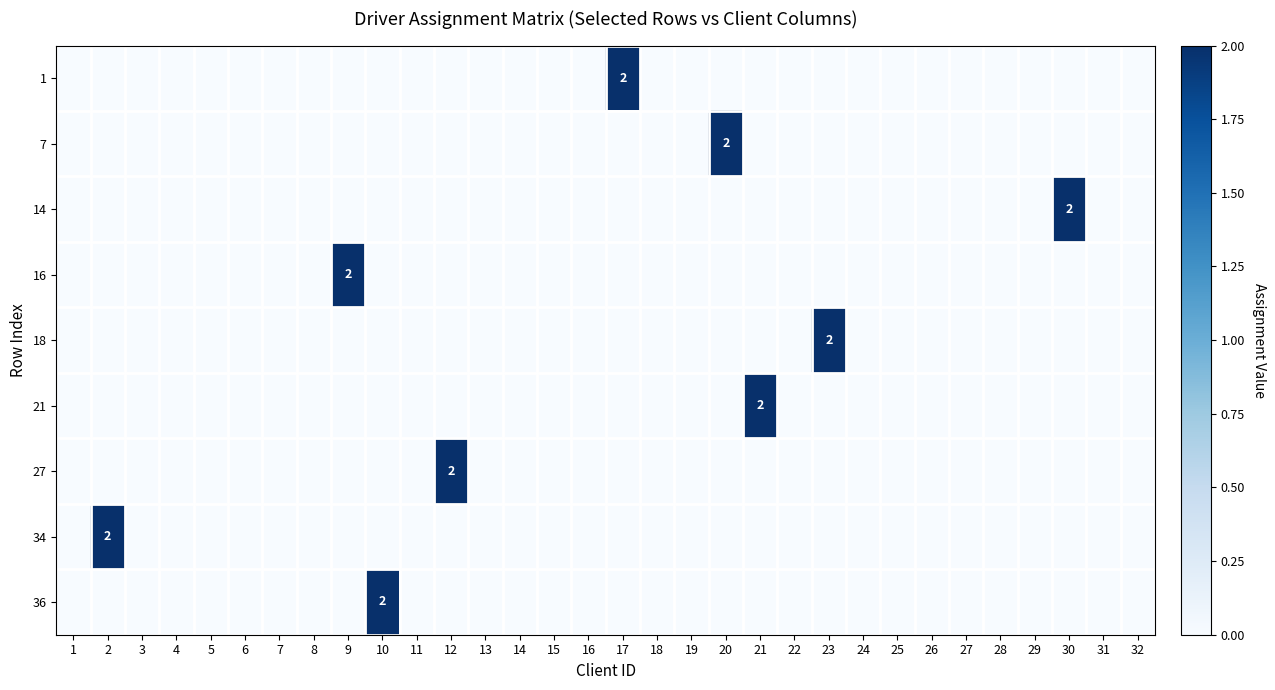

How many categories are shown in the chart?

32